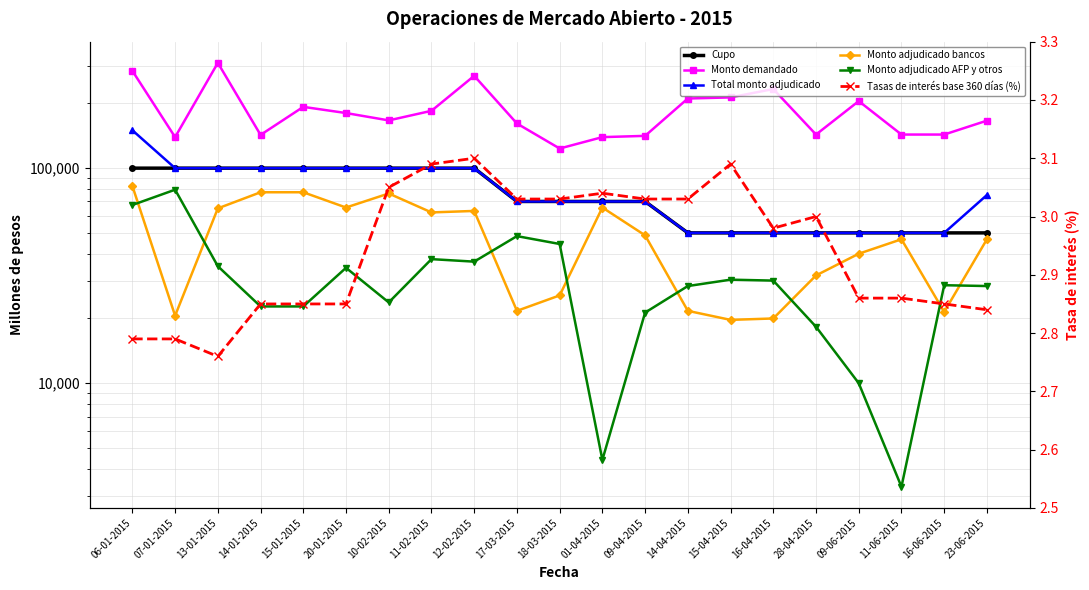

Which series has the largest total across all categories?

Monto demandado